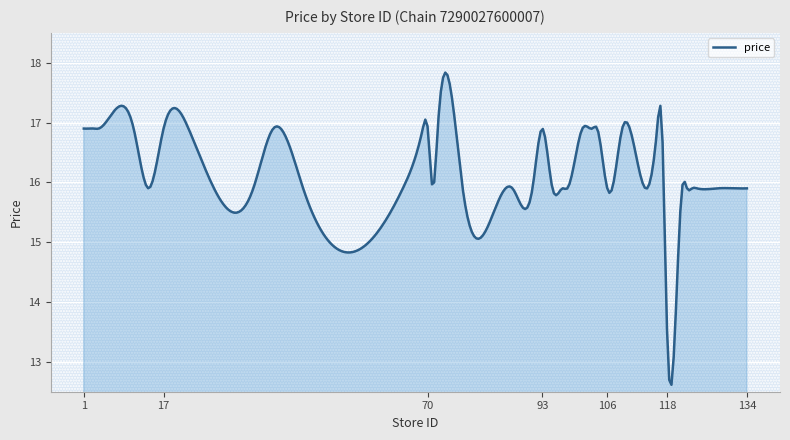

What is the smallest value displayed?

12.6